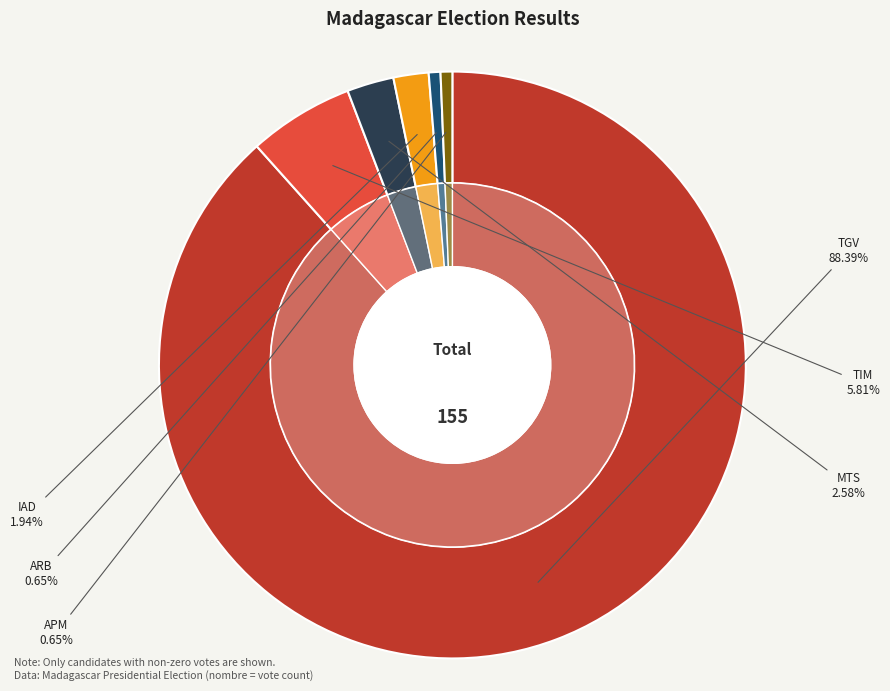

To the nearest percent, what is the average slice percentage?

17%